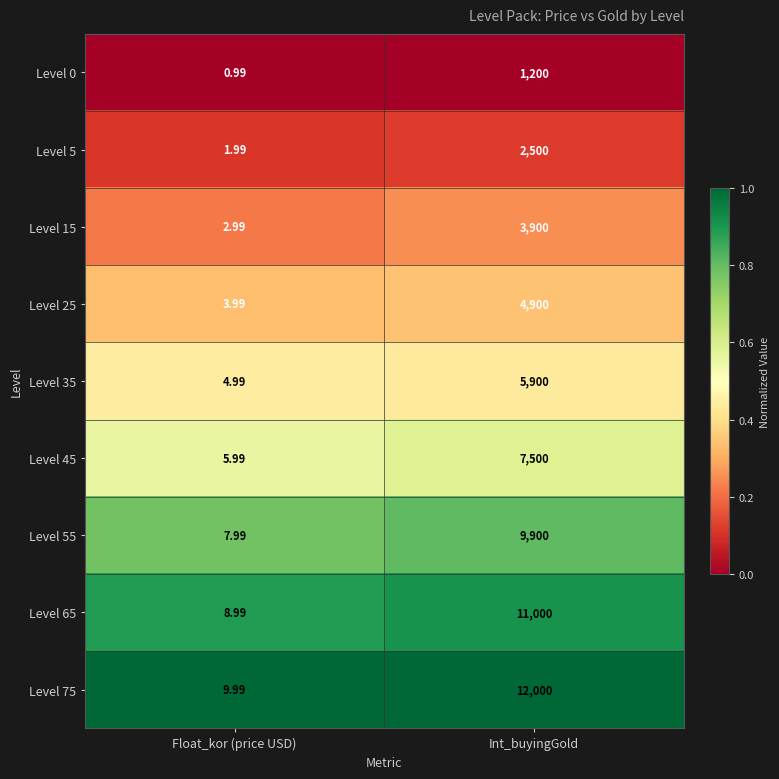

At which category is the sum across all series the highest?

Int_buyingGold